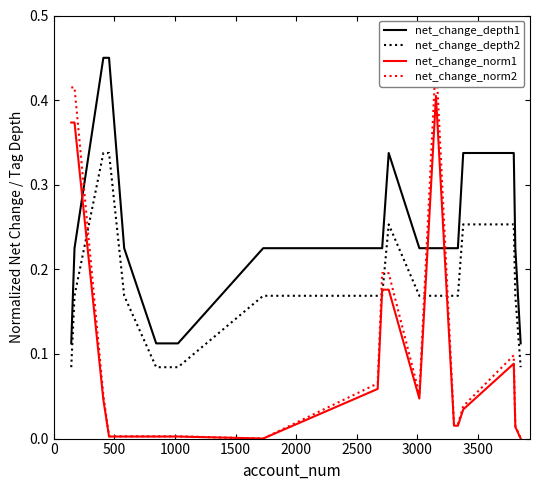

What is the highest value of the net_change_norm1 series?

0.4